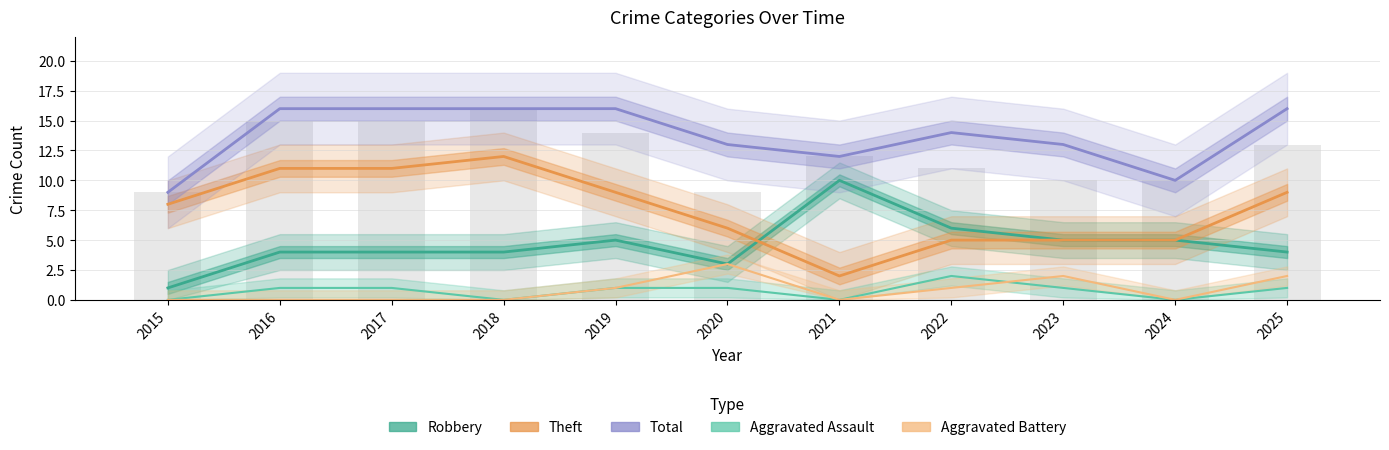

True or false: Aggravated Assault has a value of 1 at 2025.

True